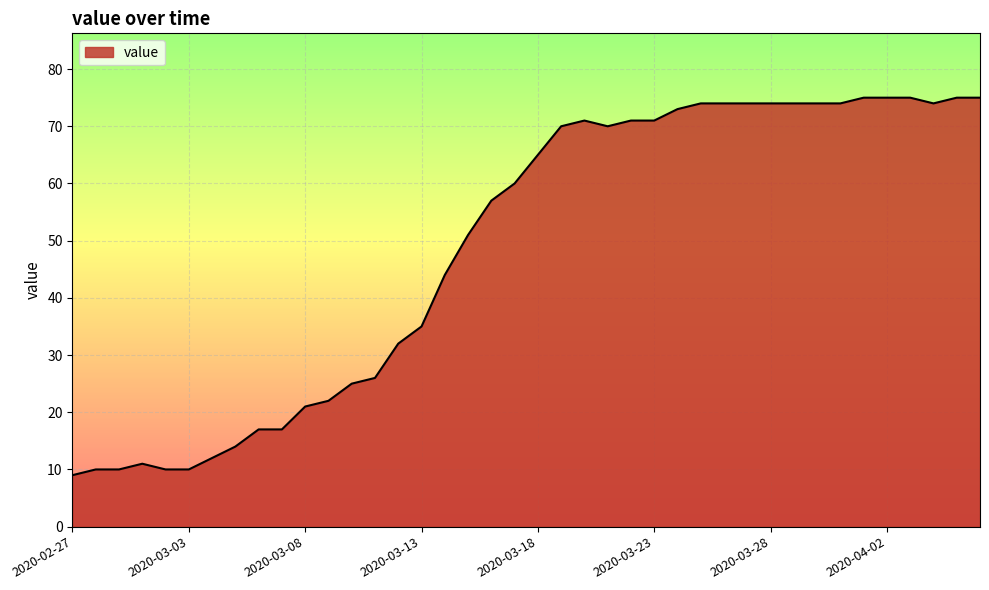

What is the difference between the maximum and minimum values?

66